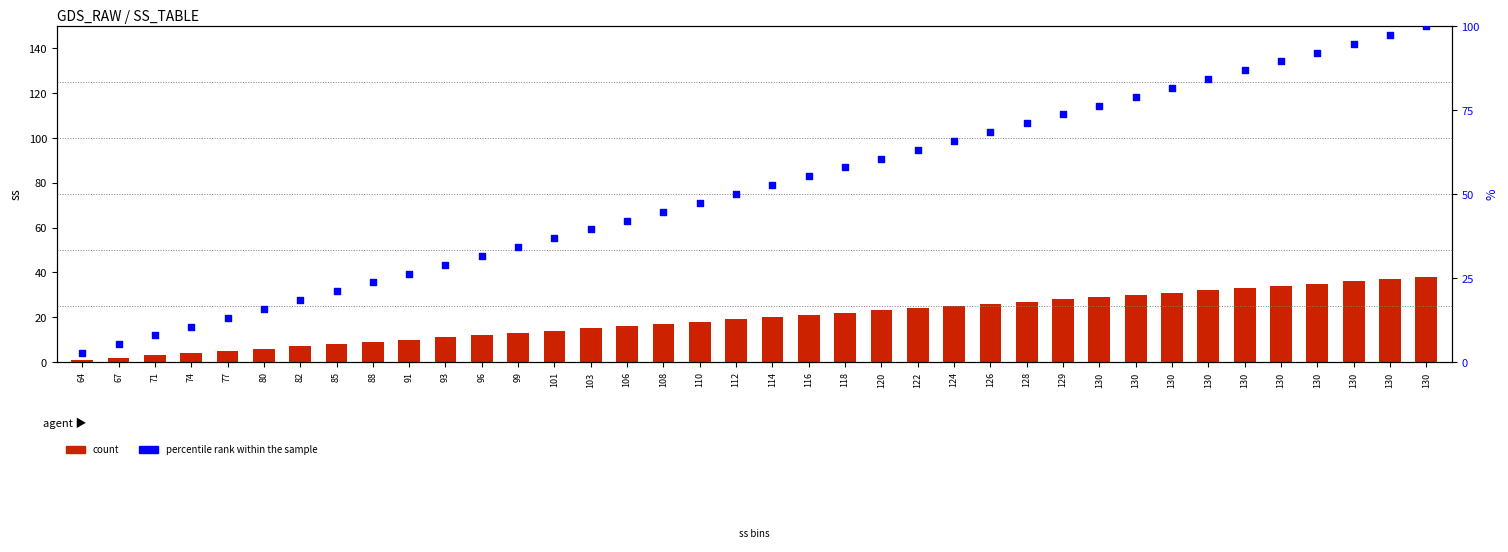

At which category is the sum across all series the highest?

130